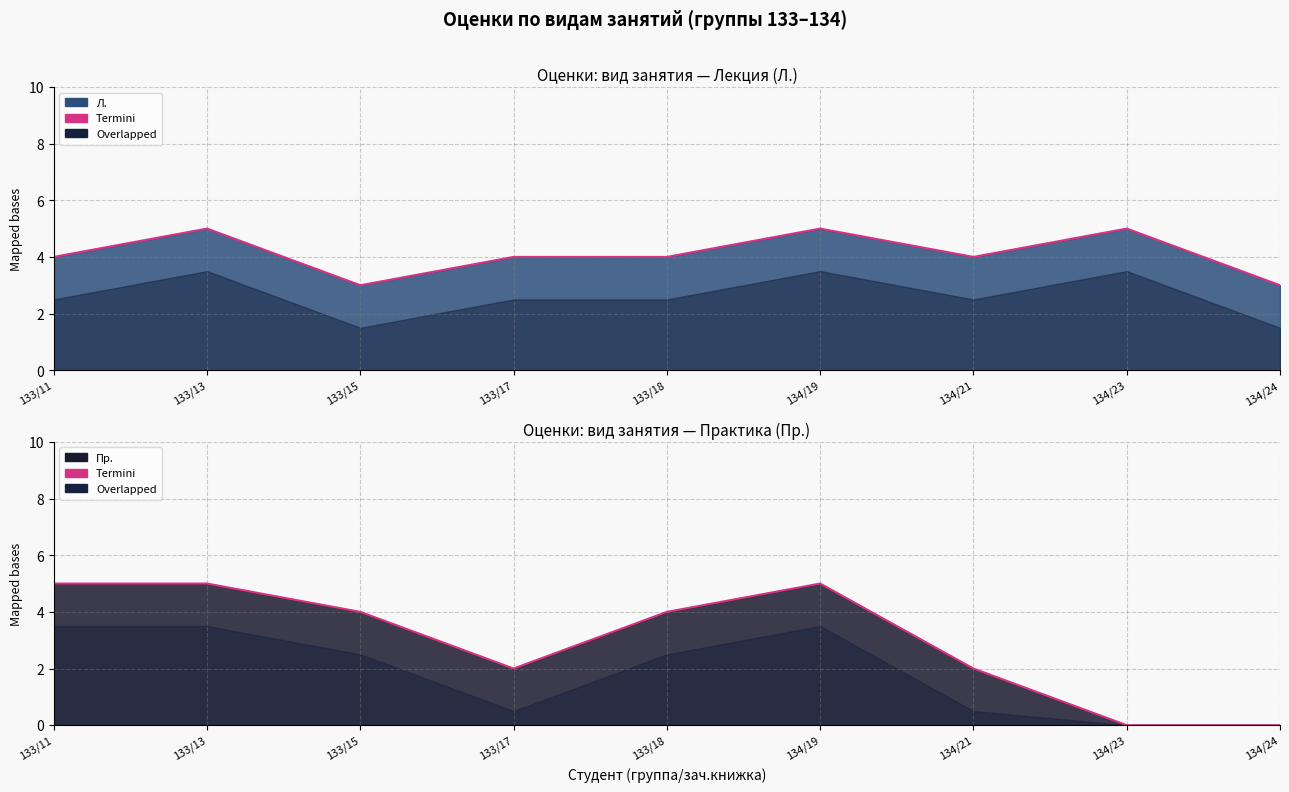

Reading left to right, what are all the values shown in this chart?

Л. edge: 4	5	3	4	4	5	4	5	3
Пр. edge: 5	5	4	2	4	5	2	0	0